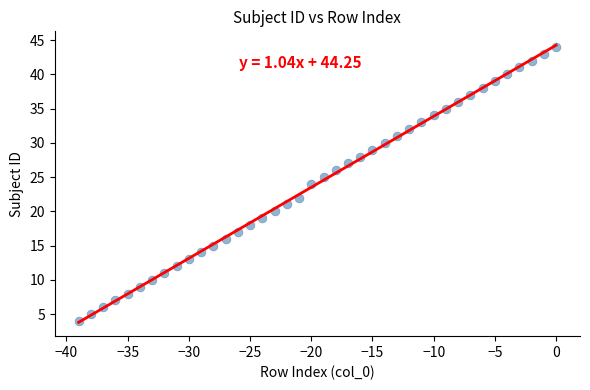

What is the range of Y values (max minus min)?

40